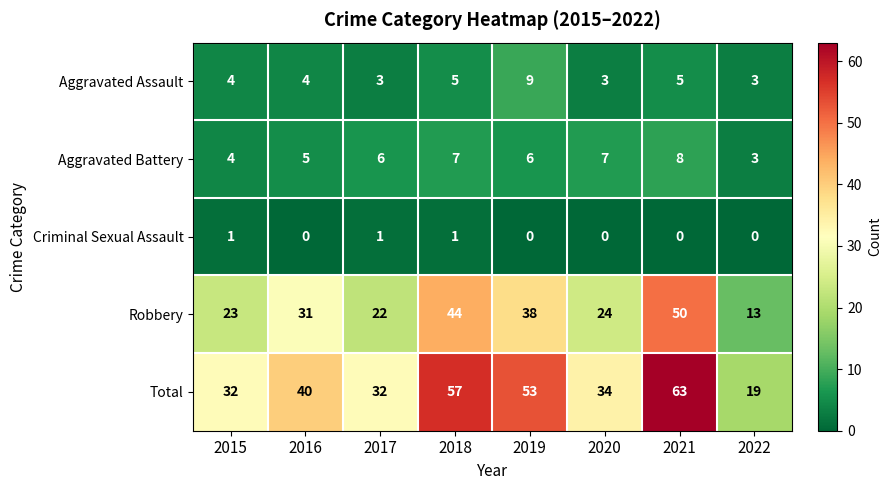

What is the total value across all series at 2017?

64